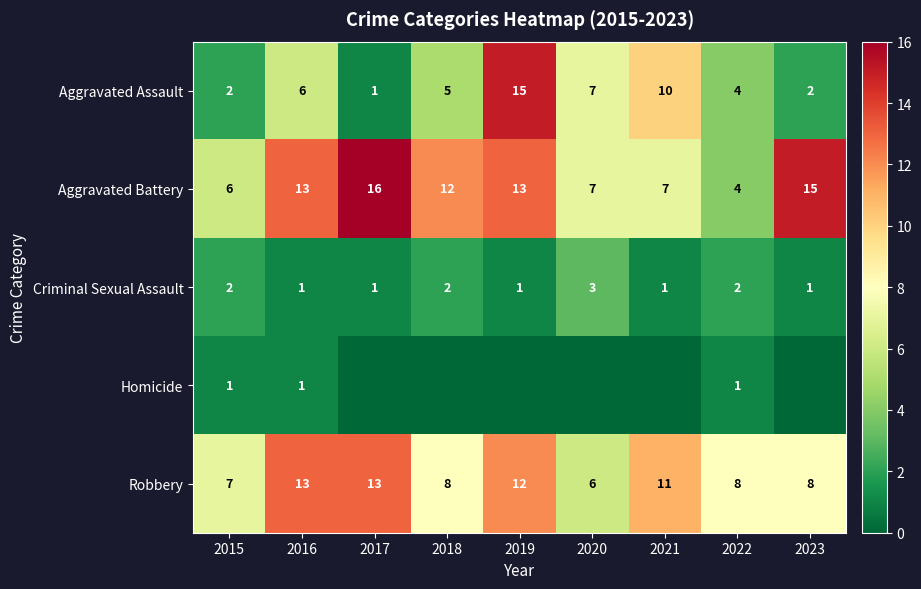

Where is Robbery nearest to the value 9?

2018